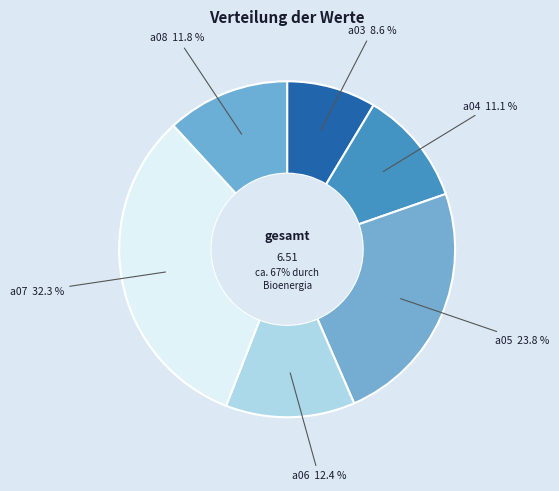

What percentage is NOT represented by a08?

88.2%